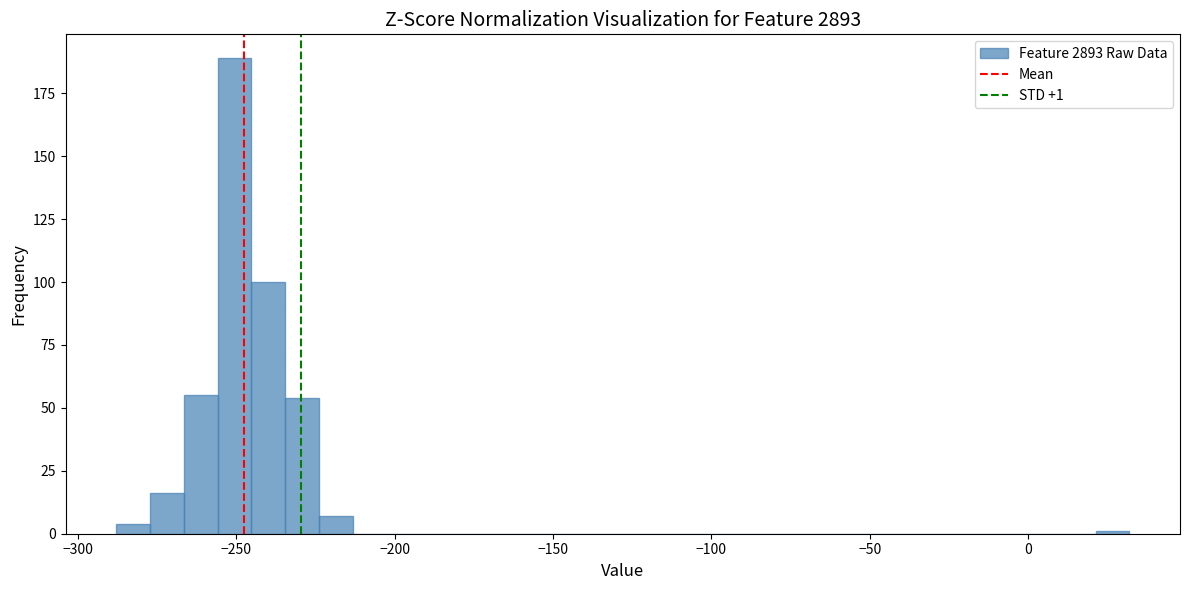

Read against the x-axis, roughly where is the centre of the tallest bar?

-250